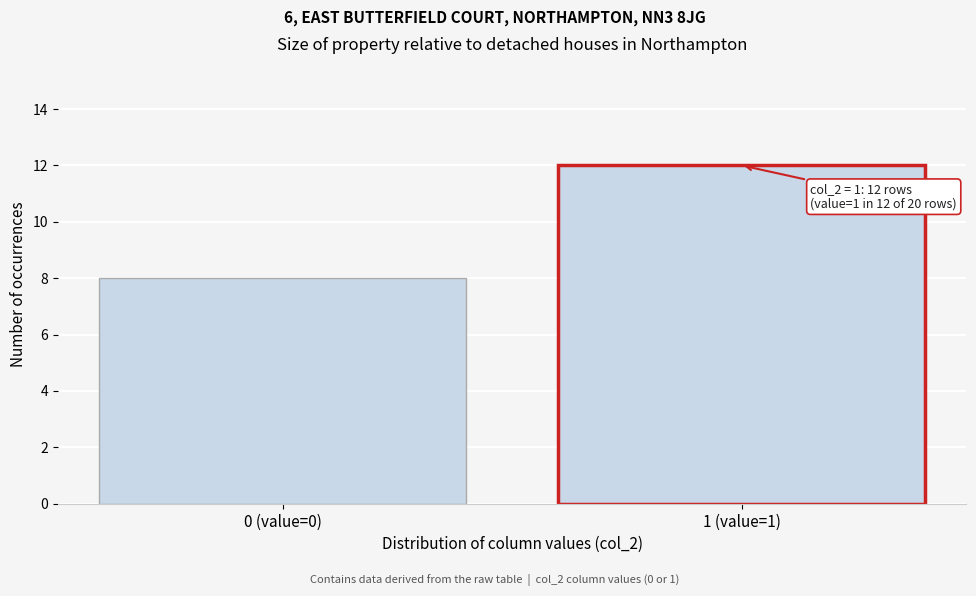

Reading left to right, what are all the values shown in this chart?

8	12